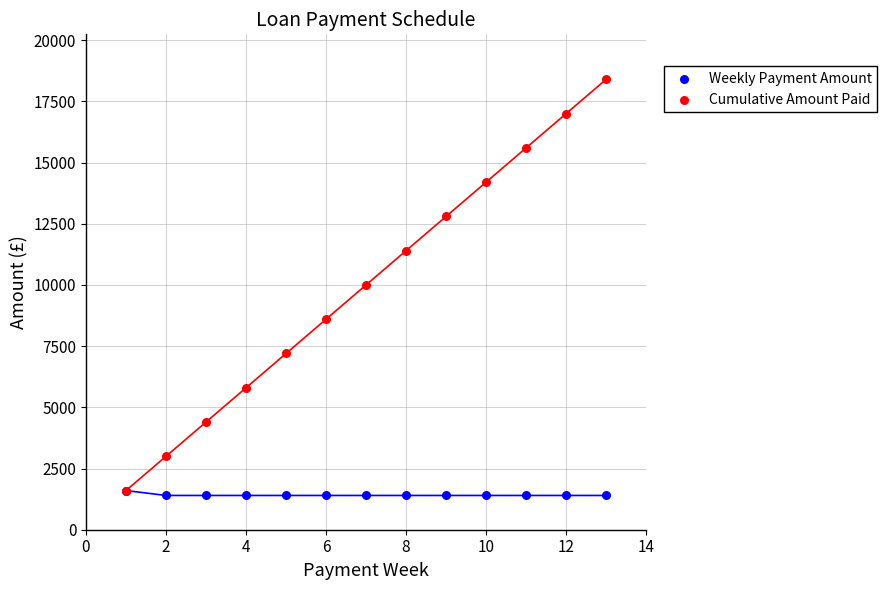

Which series reaches the maximum Y coordinate?

Cumulative Amount Paid